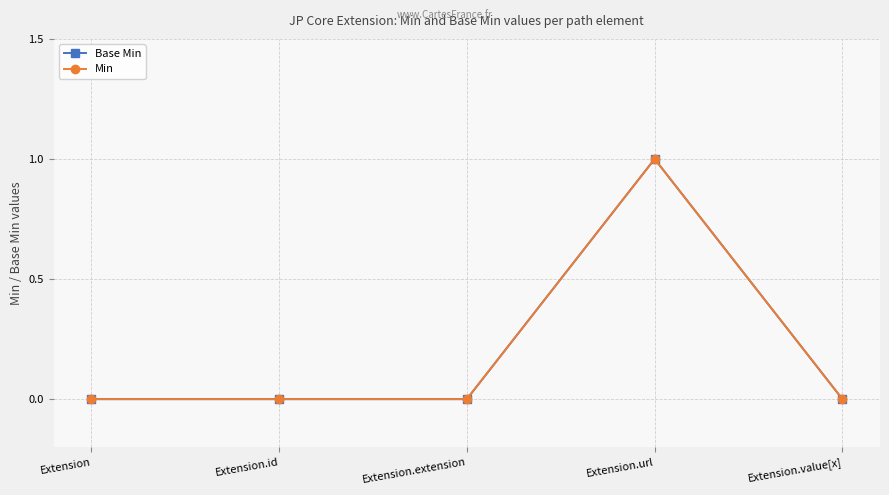

How many Min values are between 0 and 1?

5